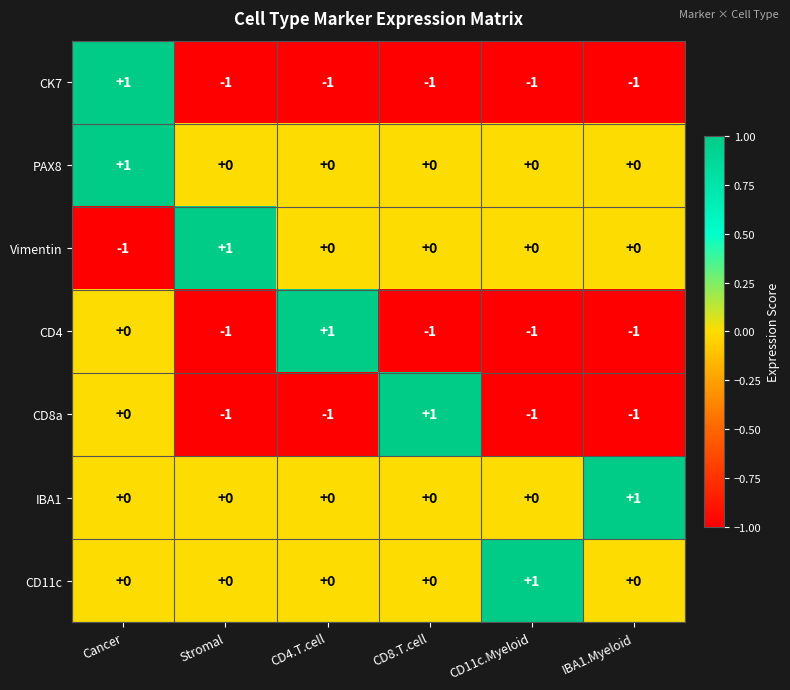

Where does the Vimentin series first go above 0?

Stromal